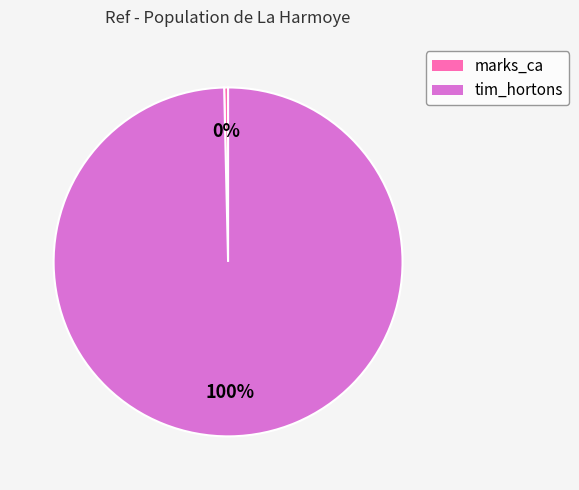

Approximately how many times larger is the value at tim_hortons compared to marks_ca?

275.0